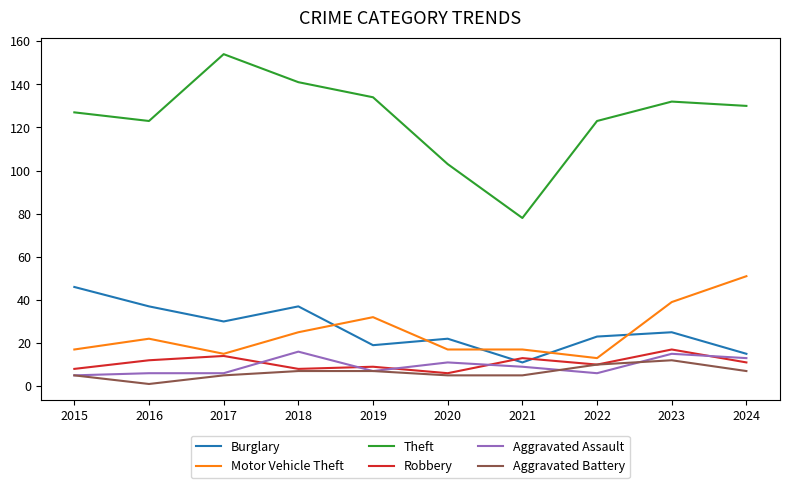

Is the value of Burglary at 2018 greater than the value of Motor Vehicle Theft at 2020?

Yes